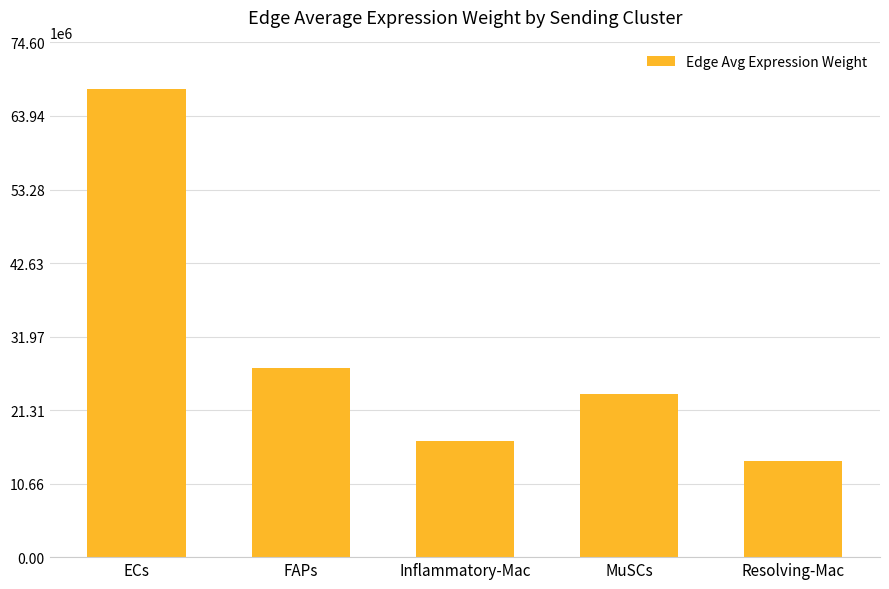

What position from the right is FAPs?

4